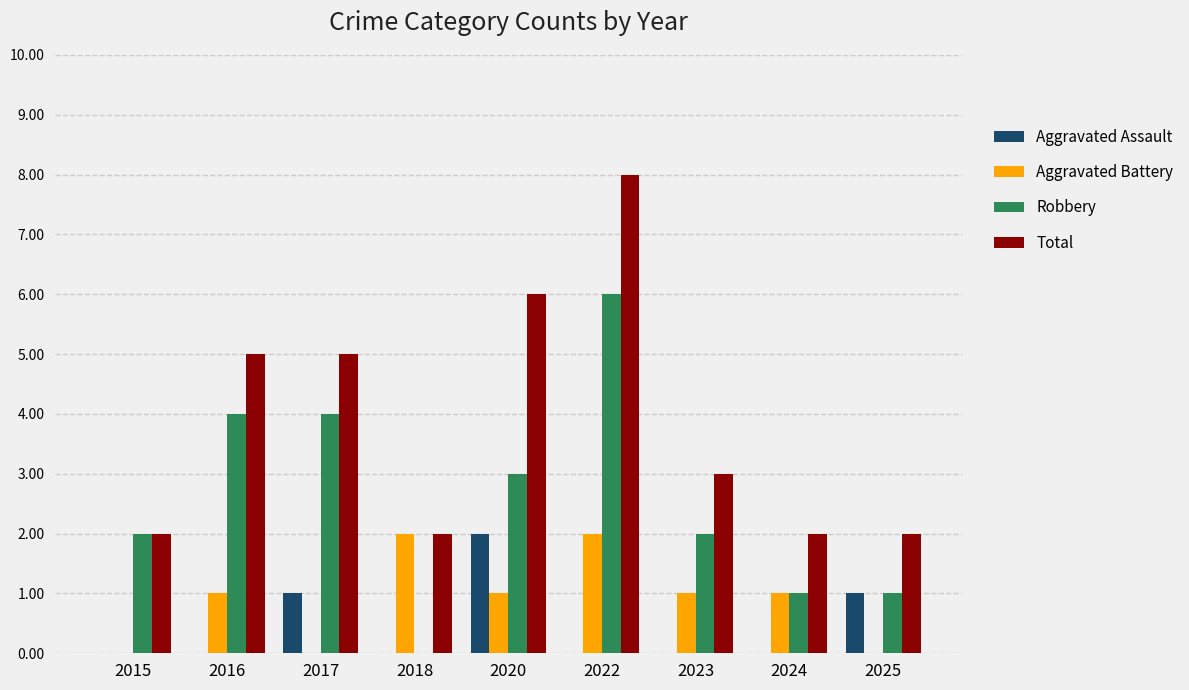

Where does the Total series first go above 3?

2016